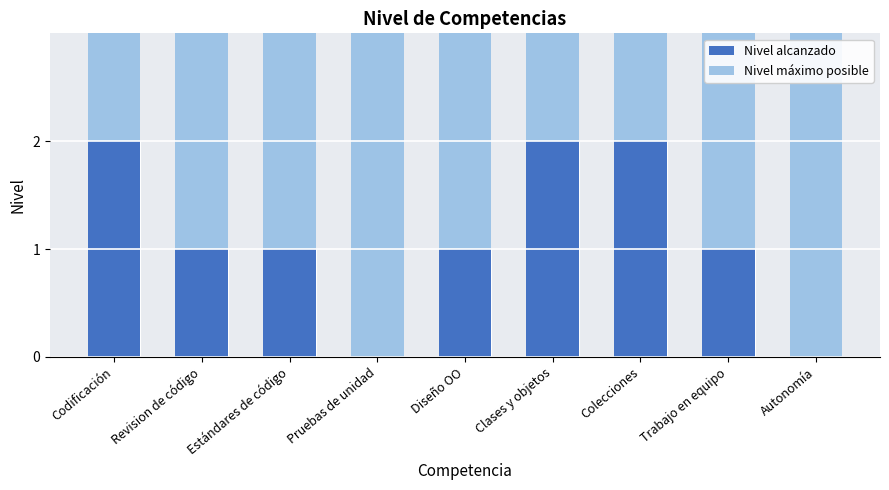

Which label corresponds to the smallest value in the chart?

Pruebas de unidad